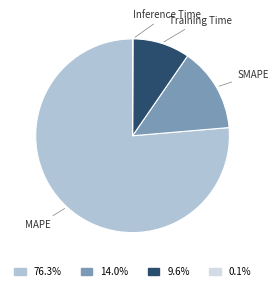

Is there any slice that represents more than half of the pie?

Yes